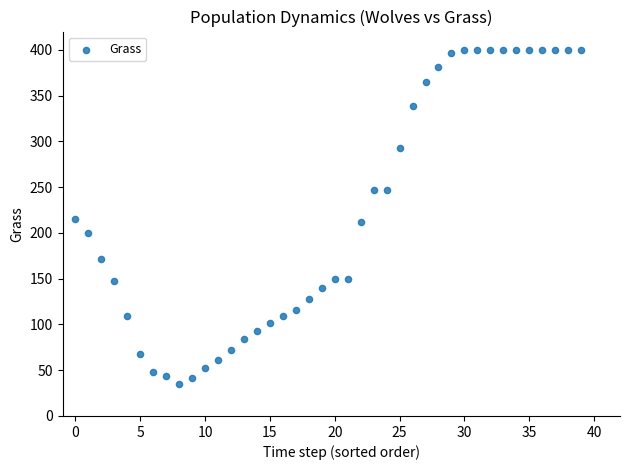

What is the range of Y values (max minus min)?

365